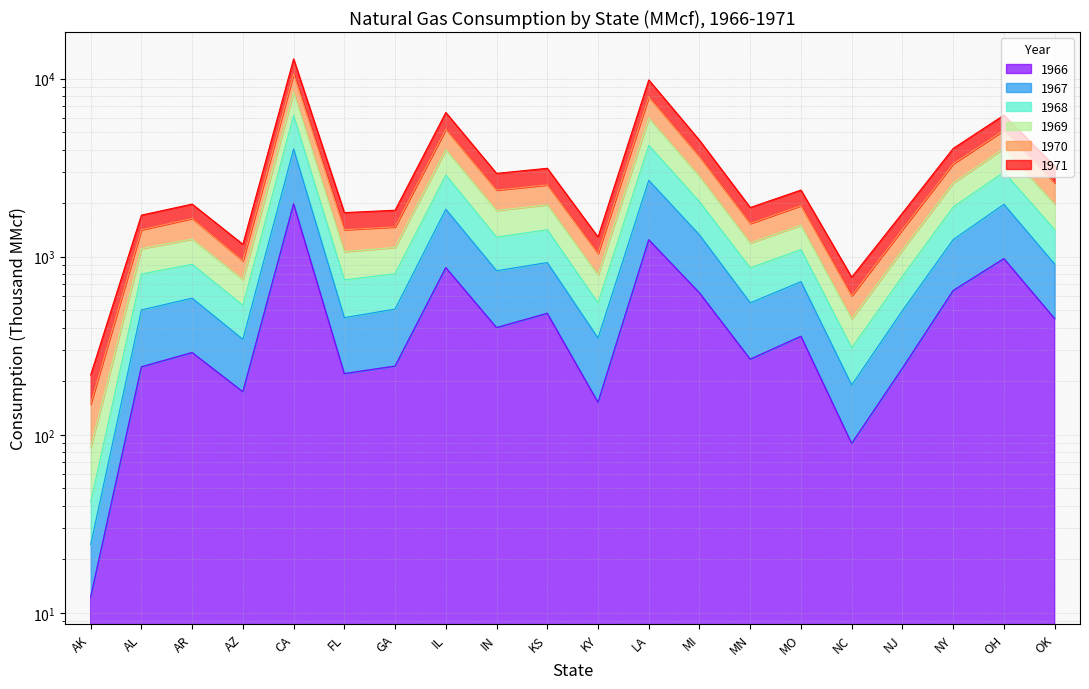

What is the label of the 5th point from the right?

NC